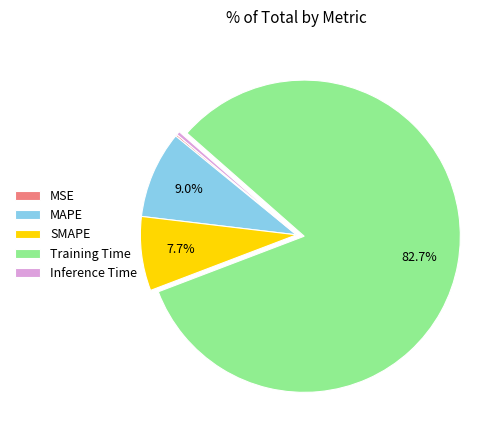

What portion of the pie excludes SMAPE?

92.3%